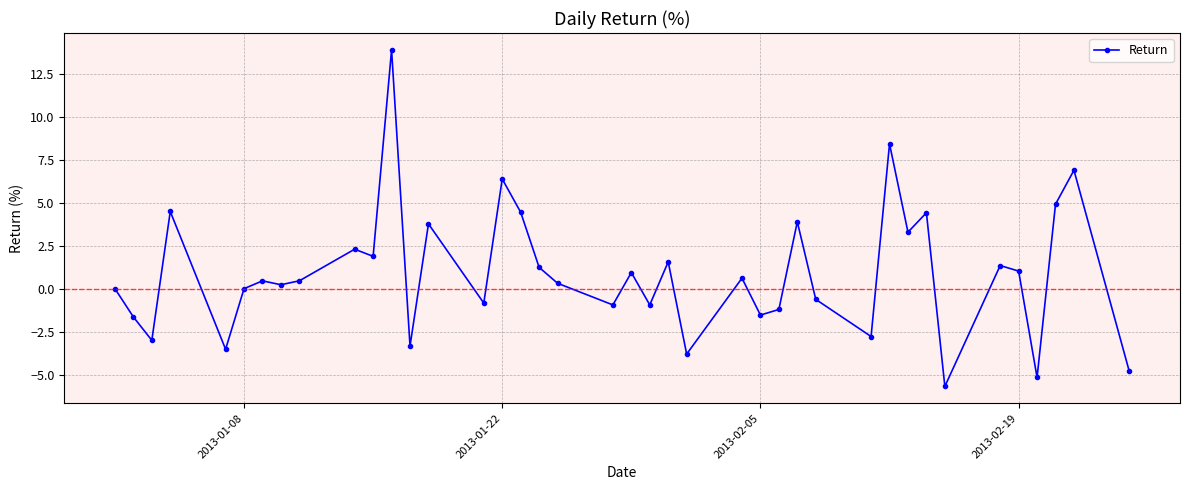

What is the value of the 20th point from the left?

-0.9